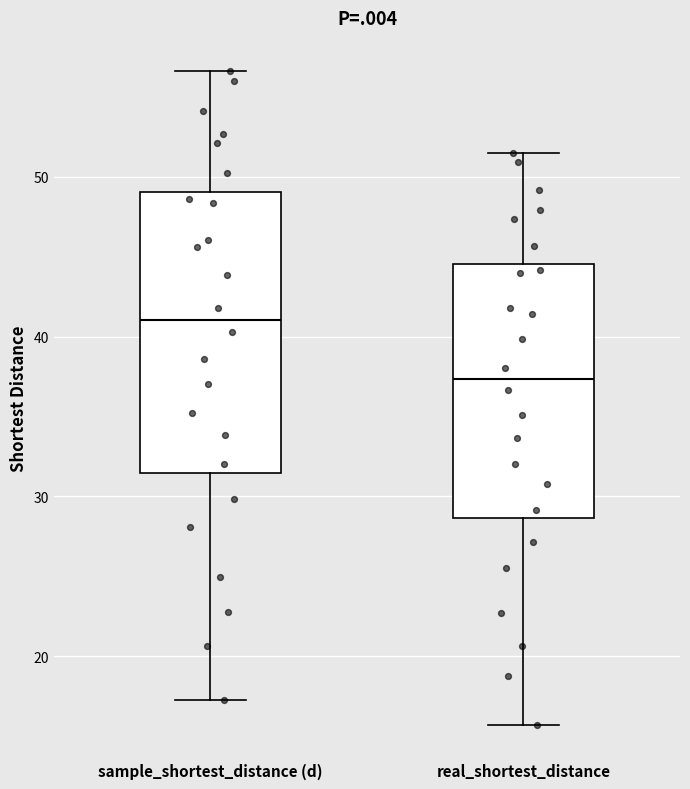

Reading left to right, read every box against the y-axis: the position of its median line, the range the box covers, and the ends of its whiskers. The values are not printed on the chart, so give them approximately, as read against the axis.

sample_shortest_distance (d): median 41, box 31 to 49, whiskers 17 to 57
real_shortest_distance: median 37, box 29 to 45, whiskers 16 to 51